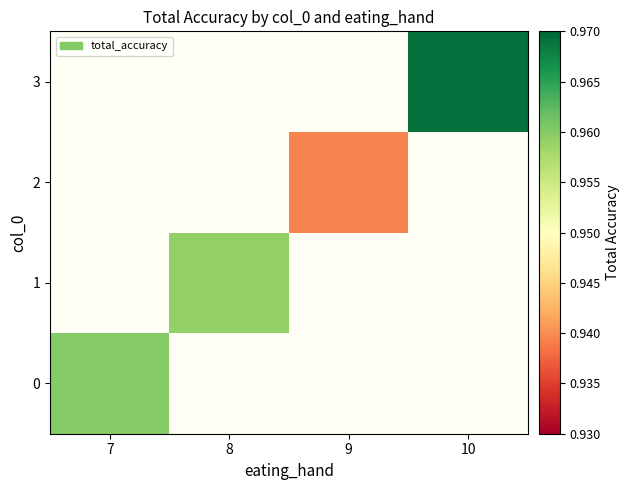

At which label does 3 reach its minimum?

7